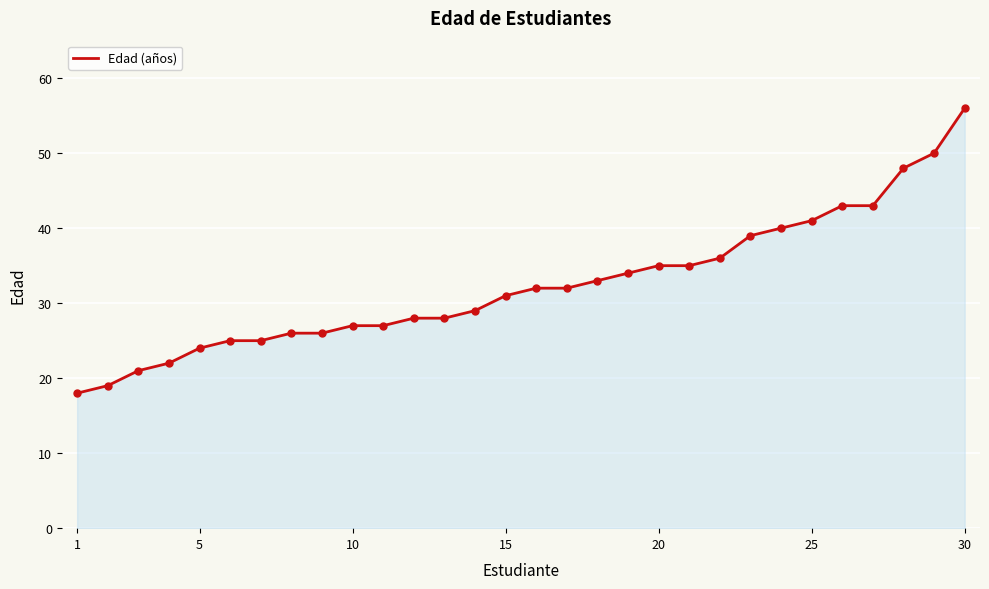

What is the difference between the maximum and minimum values?

38